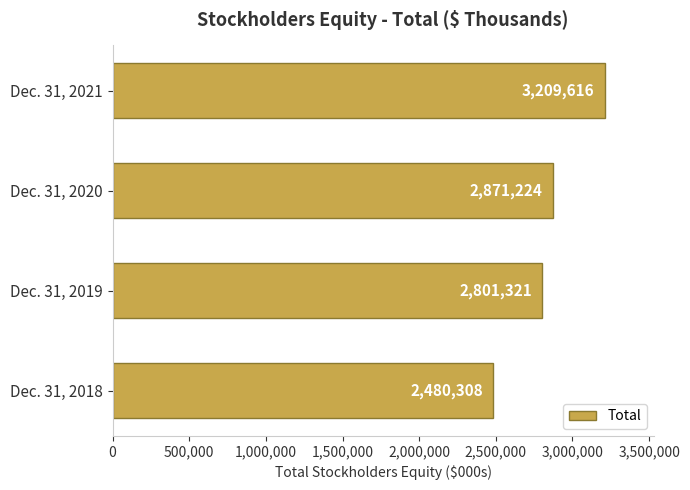

Rank the categories by value from highest to lowest.

Dec. 31, 2021, Dec. 31, 2020, Dec. 31, 2019, Dec. 31, 2018